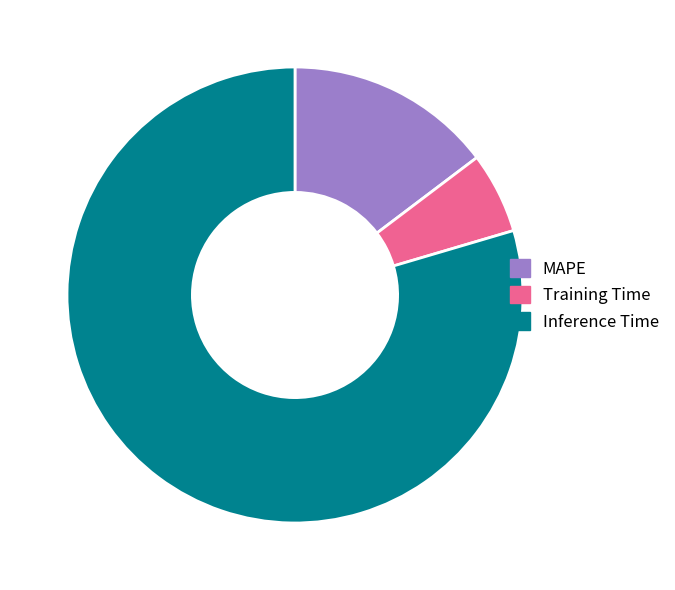

Is it true that MAPE is 6% of the pie?

False